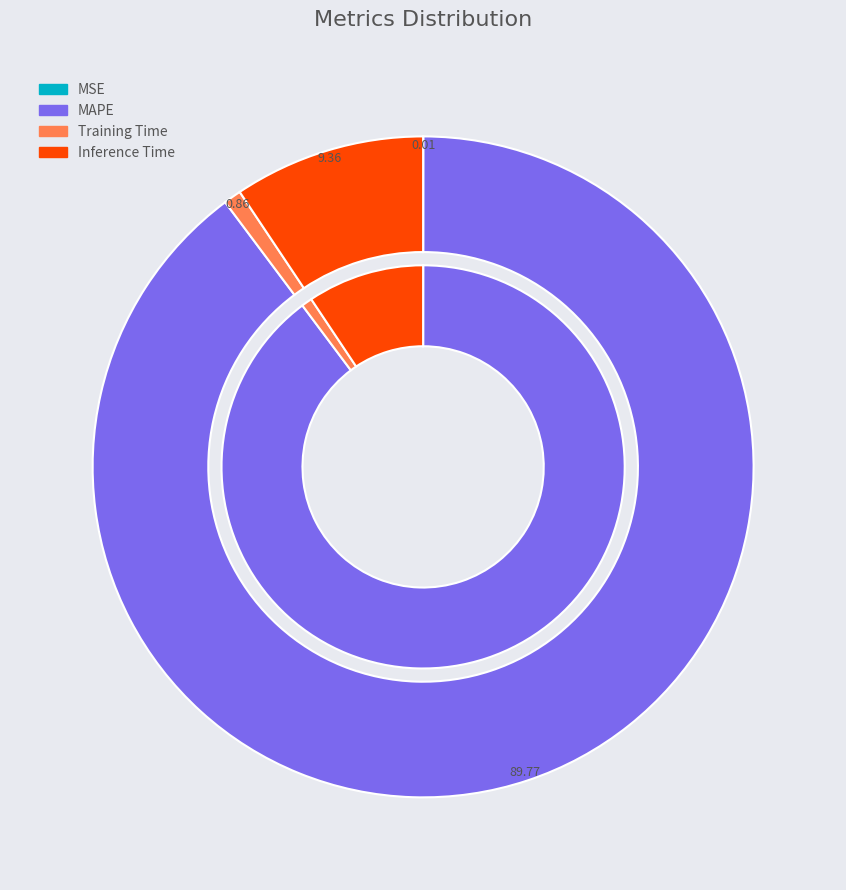

Combined, what portion of the pie is MAPE and Inference Time?

99.1%